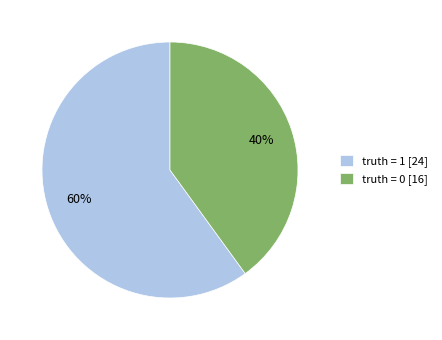

Is the sum of truth = 1 [24] and truth = 0 [16] greater than half?

Yes